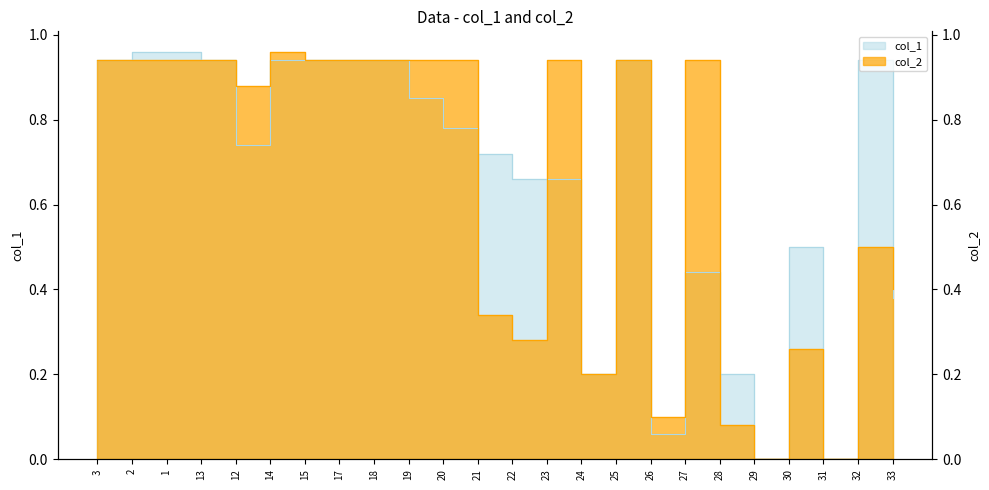

Which series changed the most between 2 and 31?

col_1